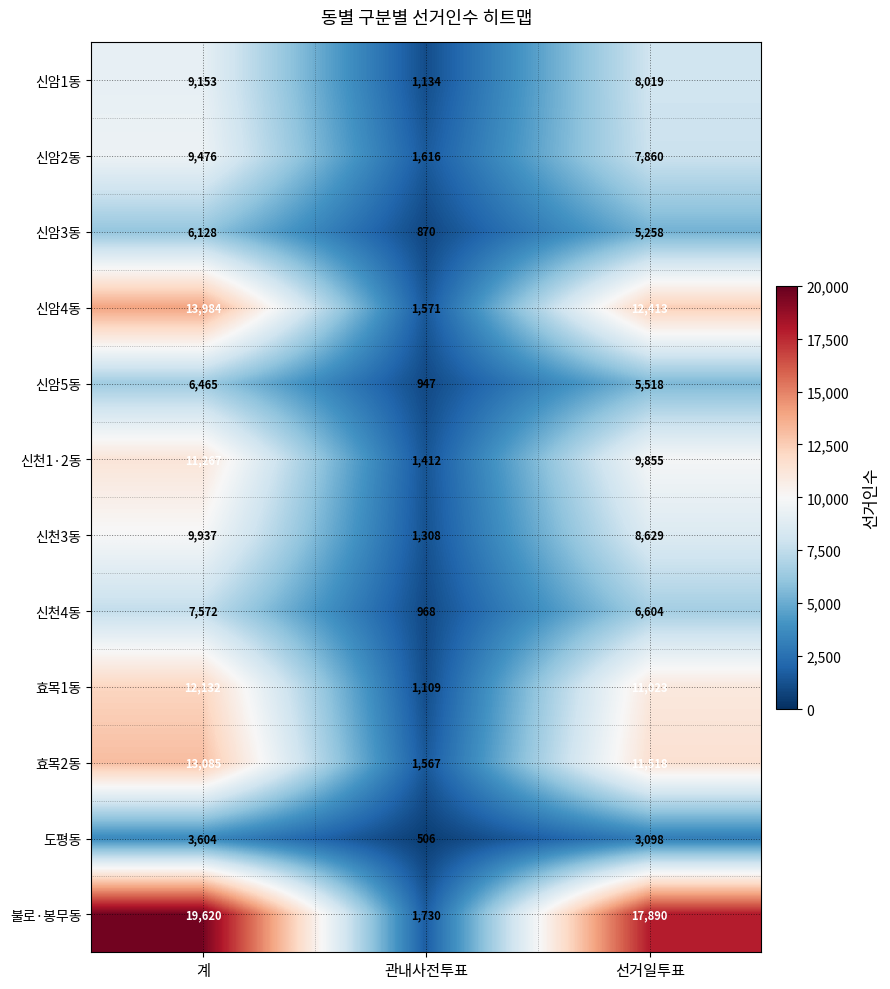

Which series changed the most between 관내사전투표 and 선거일투표?

불로·봉무동